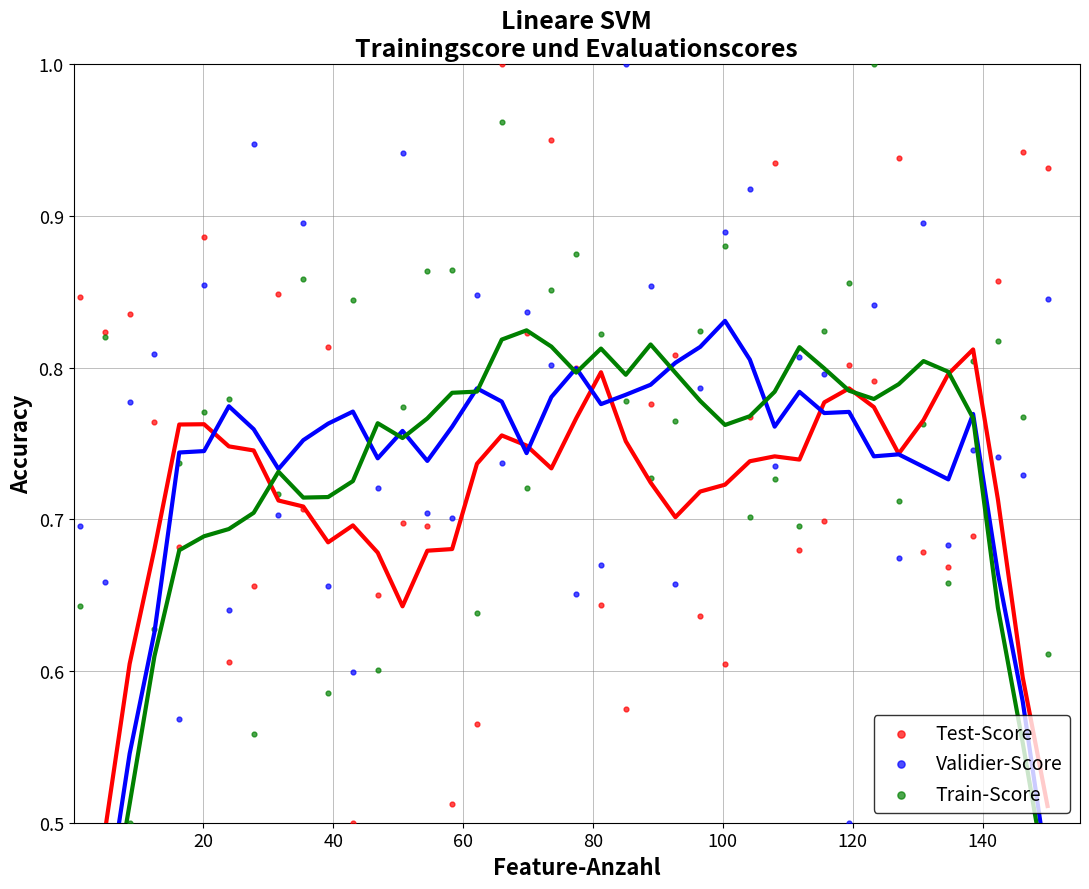

What is the X range (max minus min) for the scatter plot?

149.0